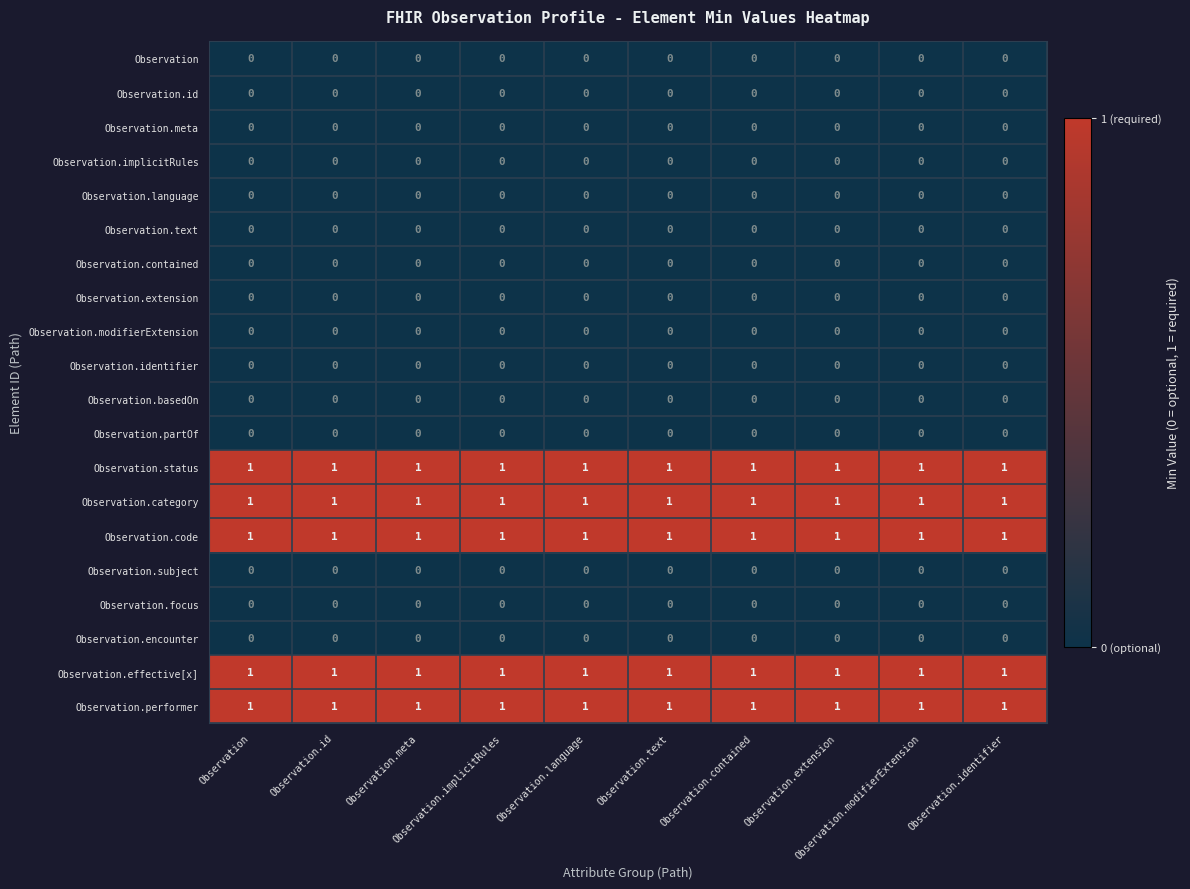

At how many categories does at least one series exceed 0?

10